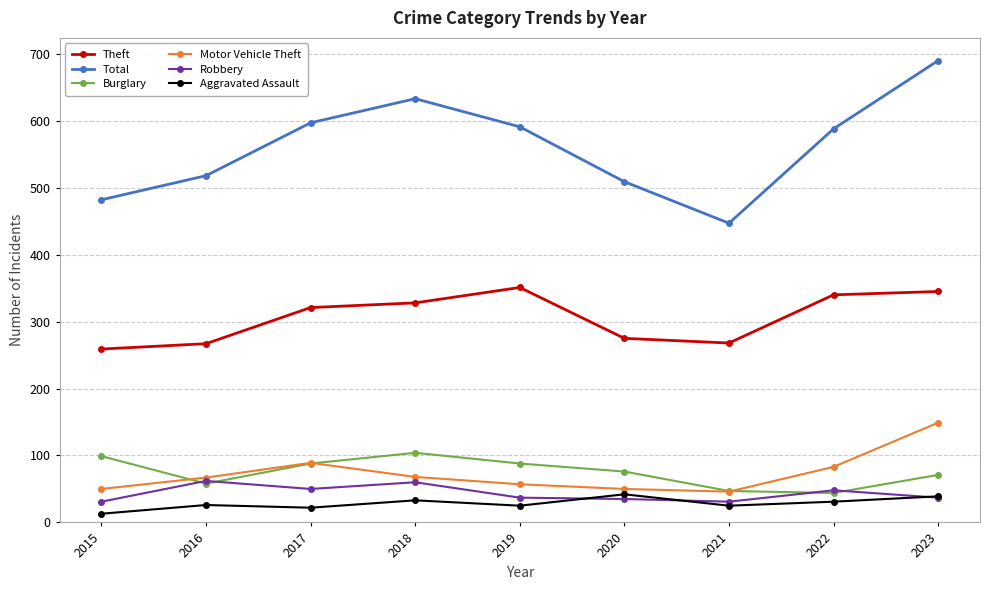

Which series changed the most between 2019 and 2020?

Total